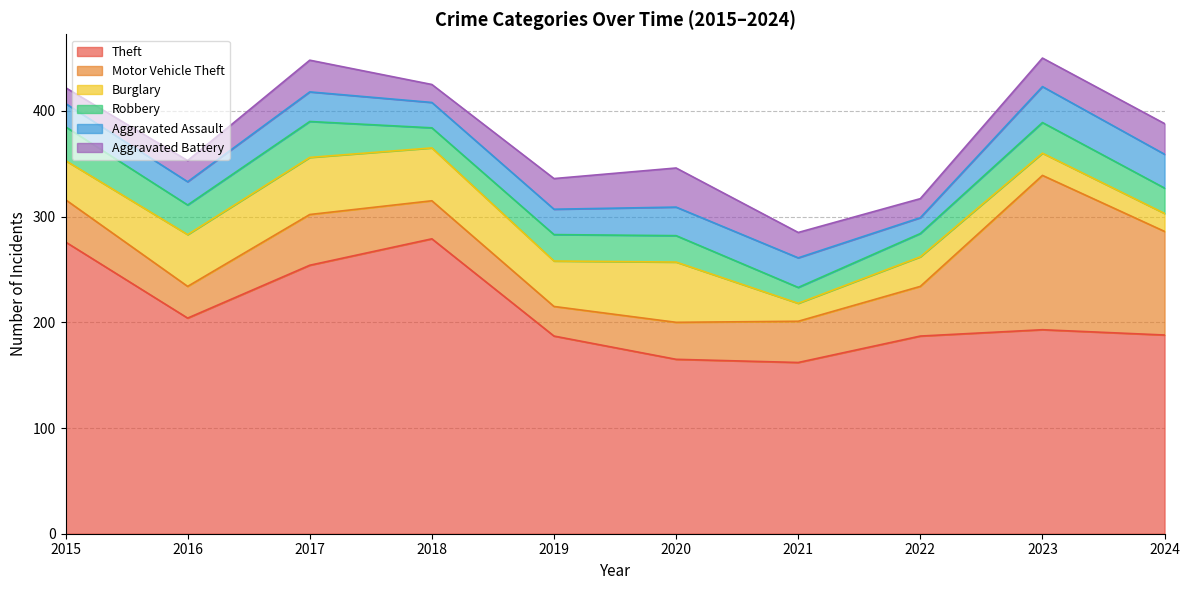

Reading right to left, extract all data points from this chart.

Theft: 188	193	187	162	165	187	279	254	204	276
Motor Vehicle Theft: 98	146	47	39	35	28	36	48	30	40
Burglary: 17	21	28	17	57	43	50	54	49	37
Robbery: 24	29	22	15	25	25	19	34	28	32
Aggravated Assault: 32	34	15	28	27	24	24	28	22	22
Aggravated Battery: 29	27	18	24	37	29	17	30	20	15